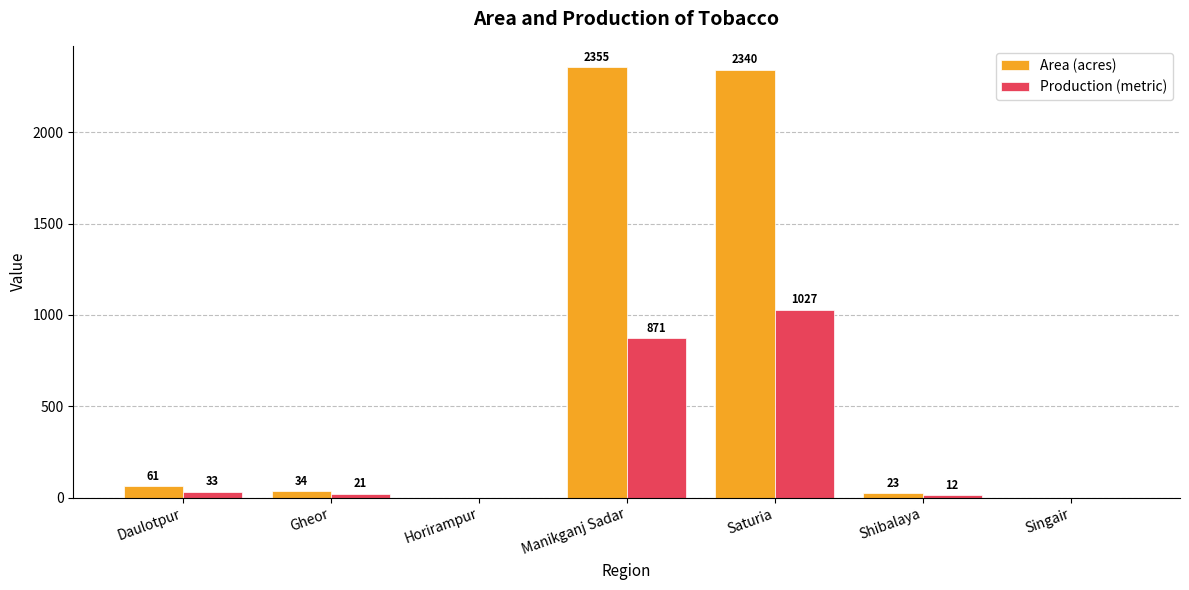

What is the sum of the Production (metric) values at Shibalaya and Horirampur?

12